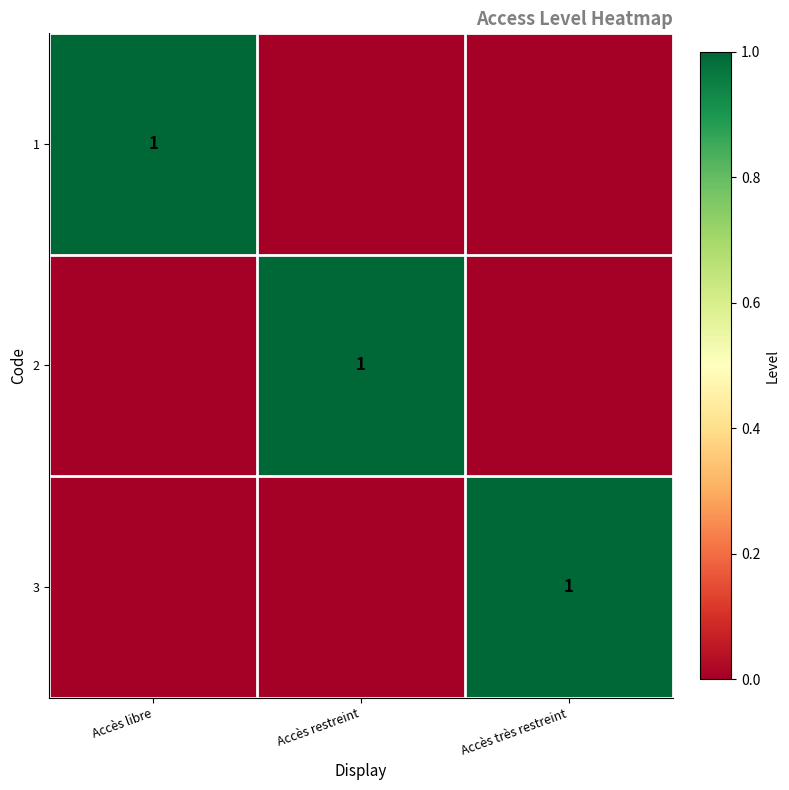

Count the number of data series in this chart.

3